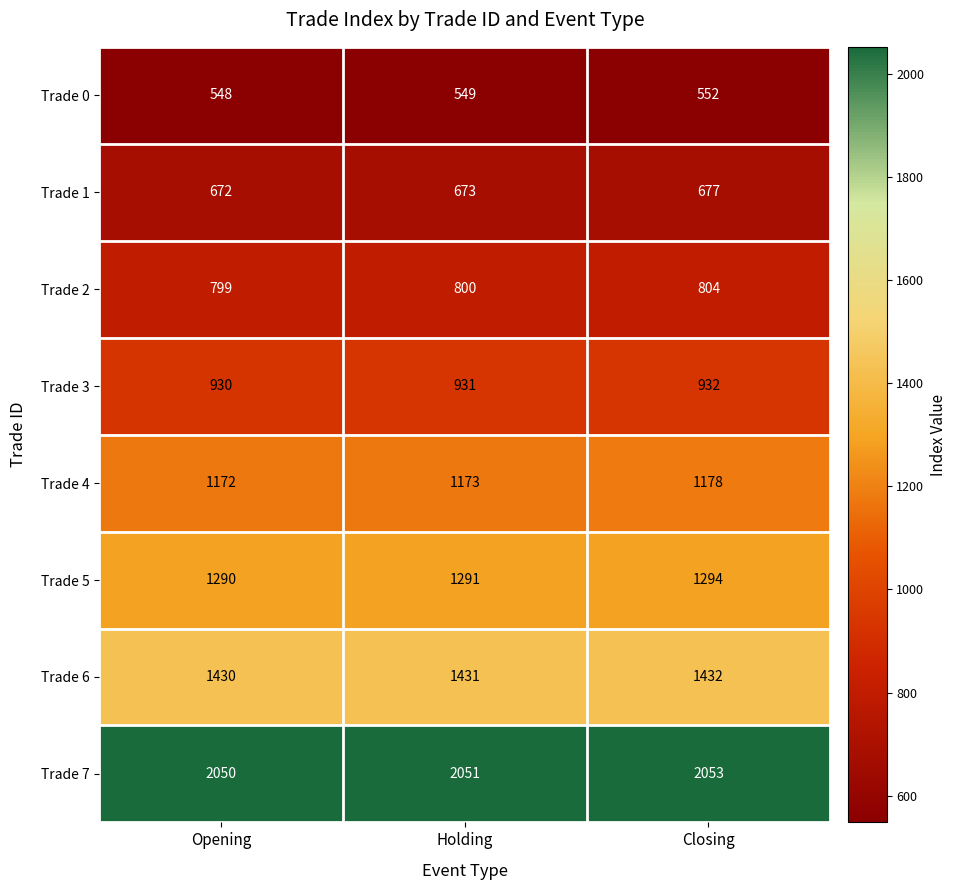

What is the average value of the Trade 5 series?

1292